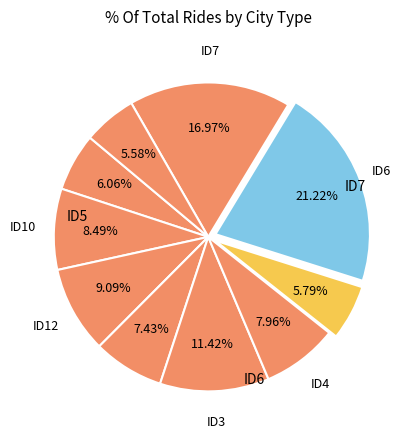

Is there a majority slice in this chart?

No